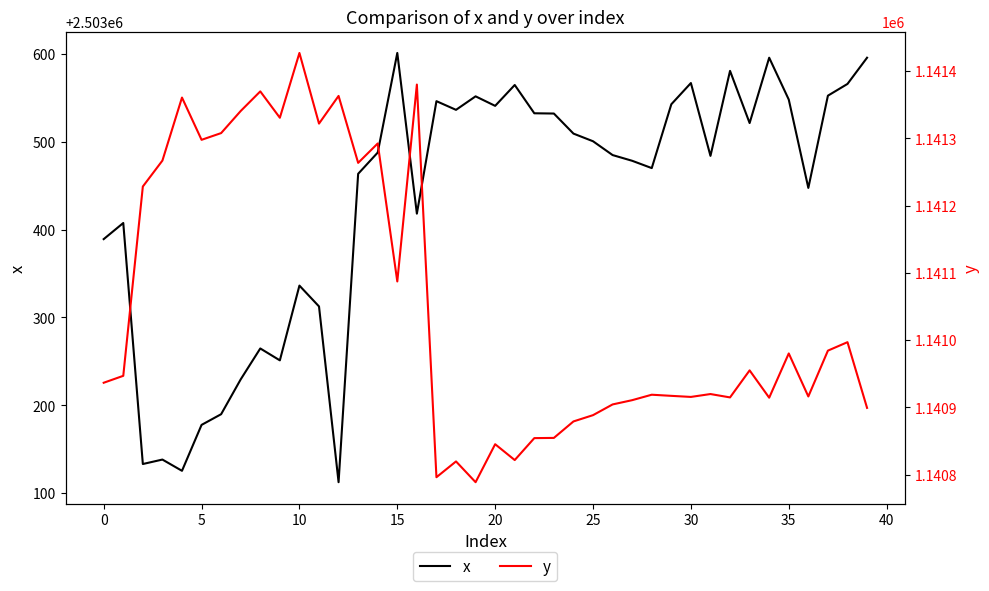

Is it true that x equals 2503541.0 at 20?

True